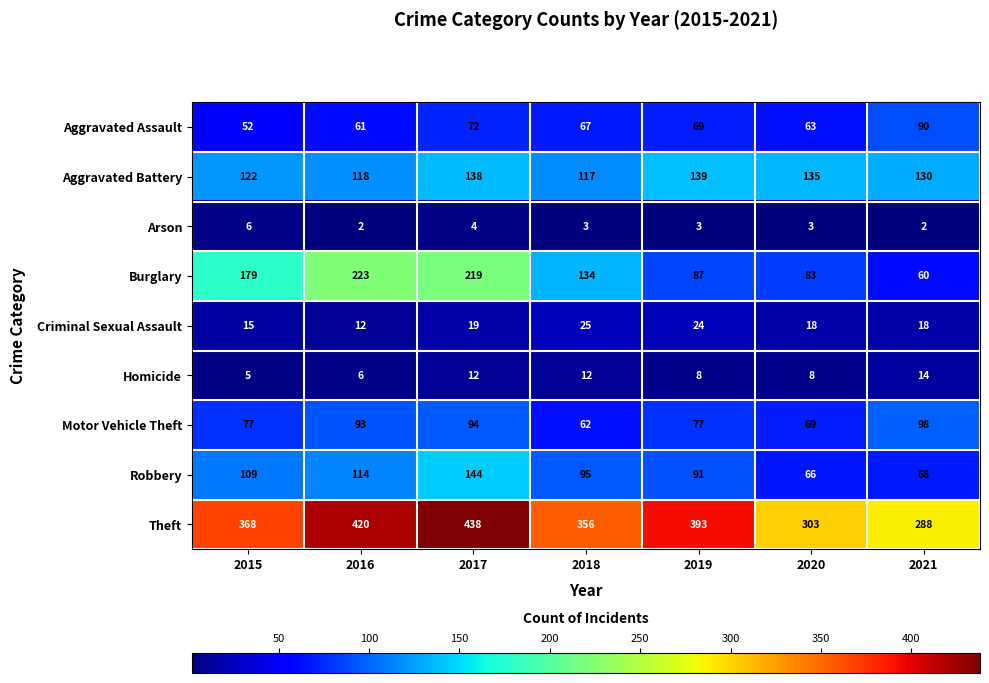

What is the difference between the maximum and second lowest values in the Motor Vehicle Theft series?

29